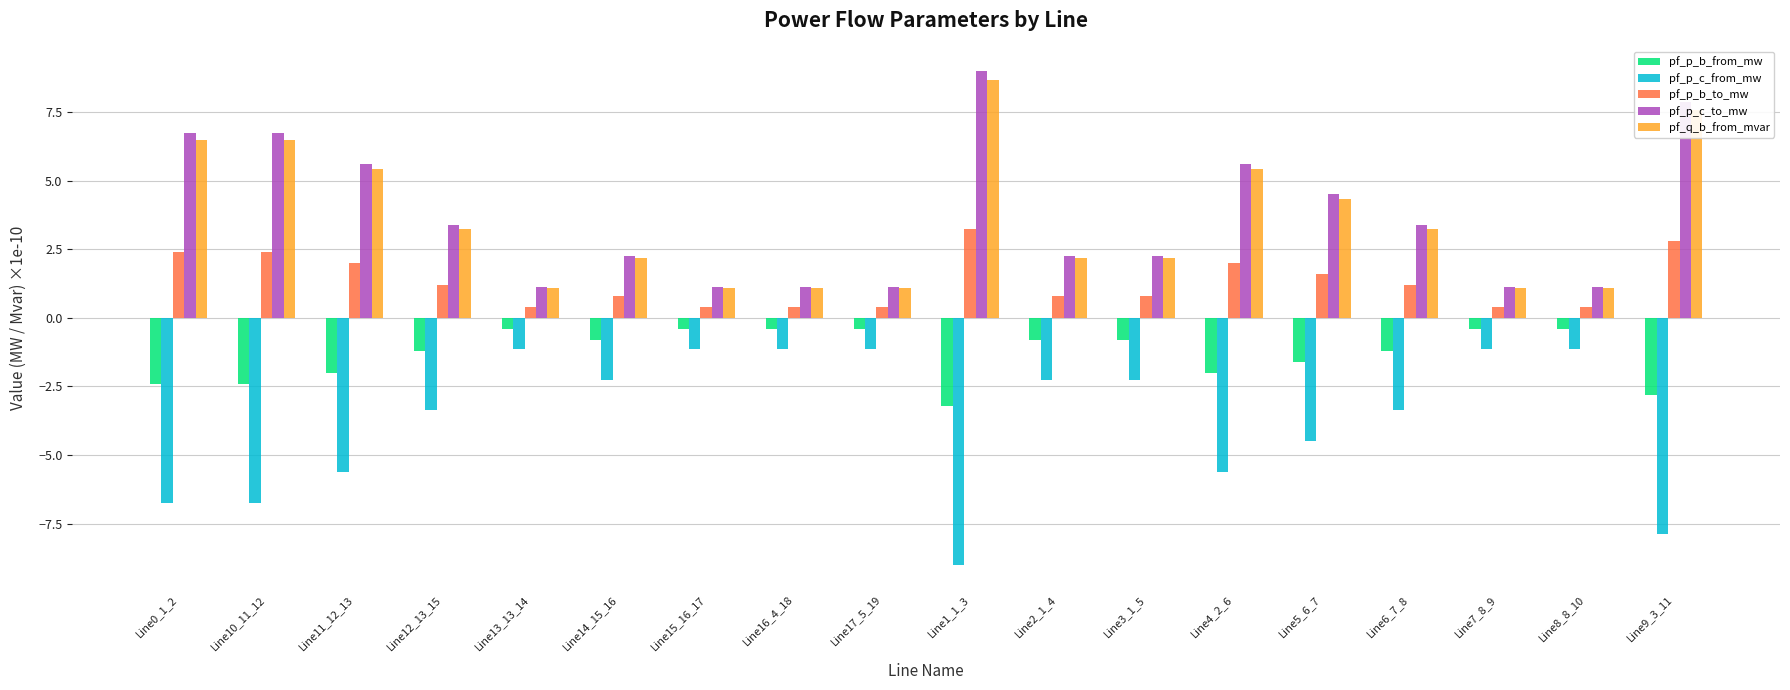

What position from the right is Line14_15_16?

13